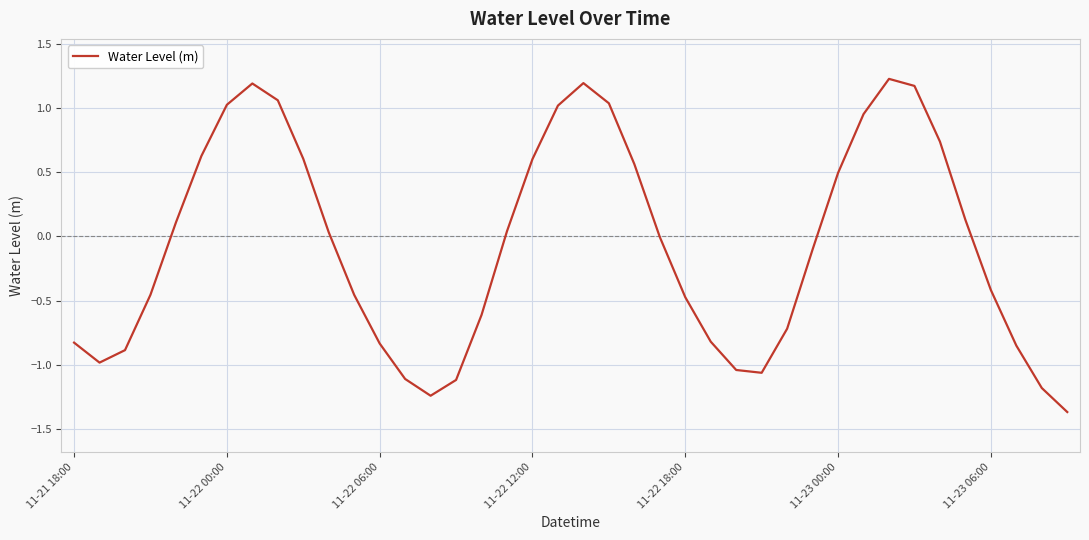

What is the difference between the maximum and second lowest values?

2.5